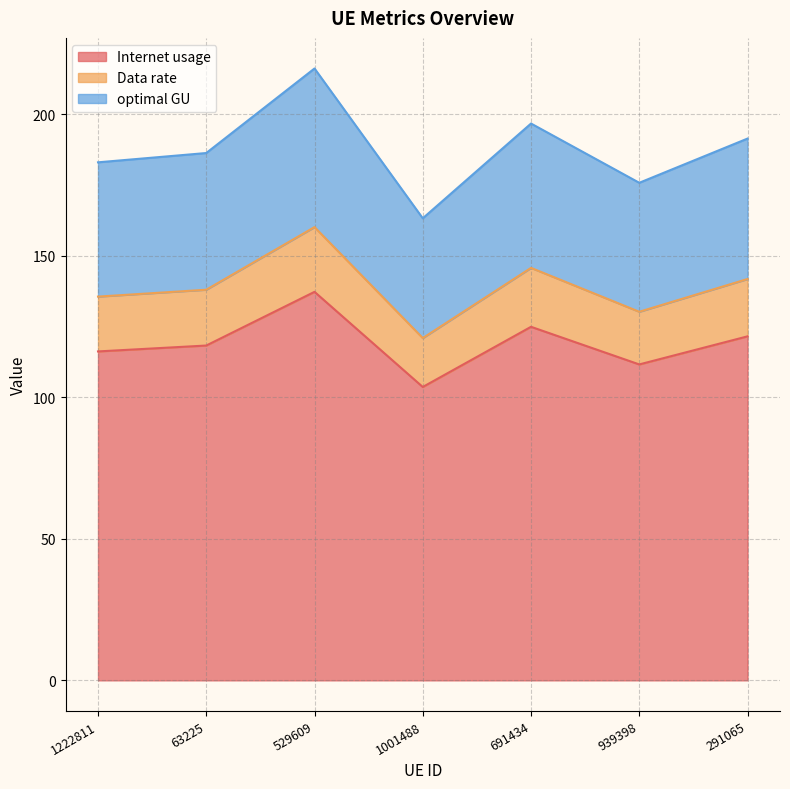

Reading left to right, transcribe all the data shown in this chart.

Internet usage: 1222811=116.2	63225=118.3	529609=137.3	1001488=103.7	691434=125.0	939398=111.7	291065=121.6
Data rate: 1222811=135.6	63225=138.1	529609=160.2	1001488=121.0	691434=145.8	939398=130.3	291065=141.8
optimal GU: 1222811=183.1	63225=186.4	529609=216.2	1001488=163.3	691434=196.8	939398=175.8	291065=191.5